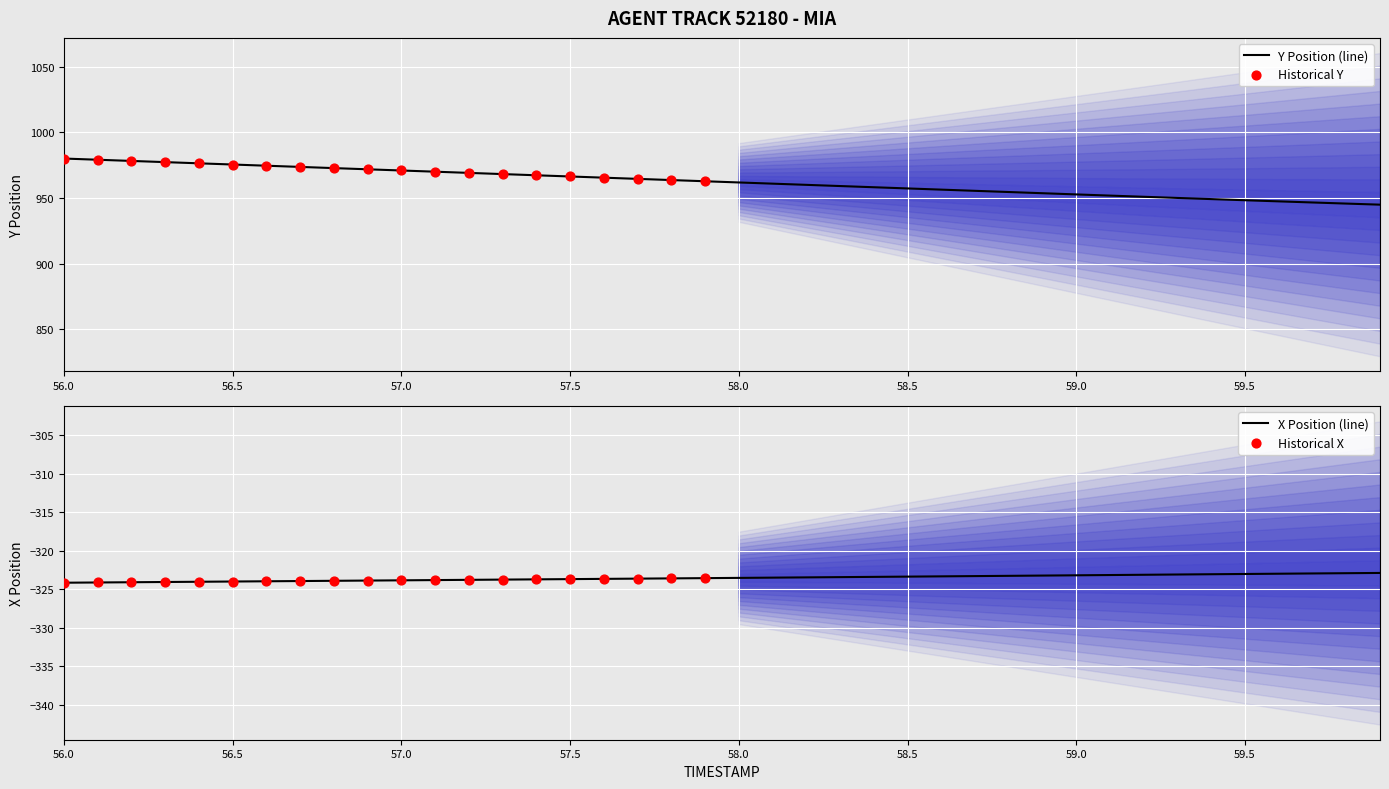

Which series has the widest spread of Y values?

Y